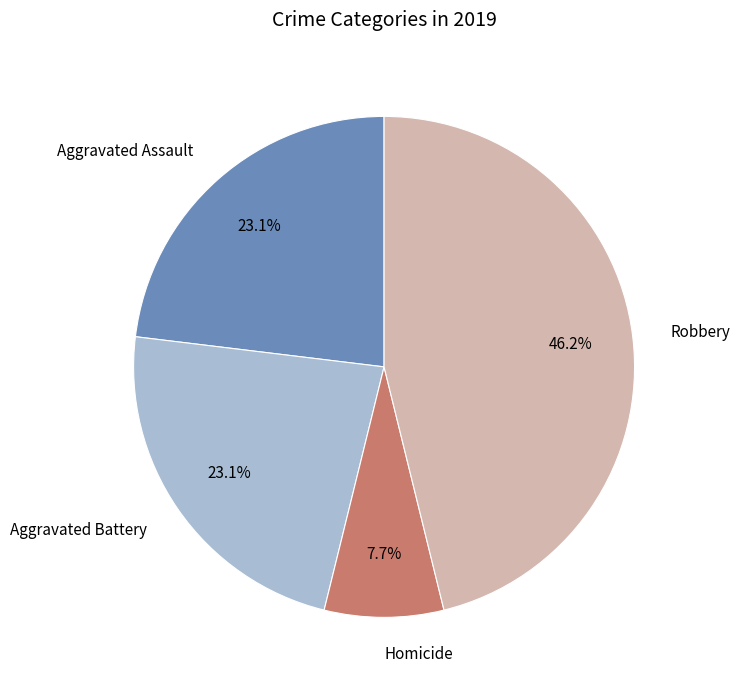

Does any single category account for the majority?

No